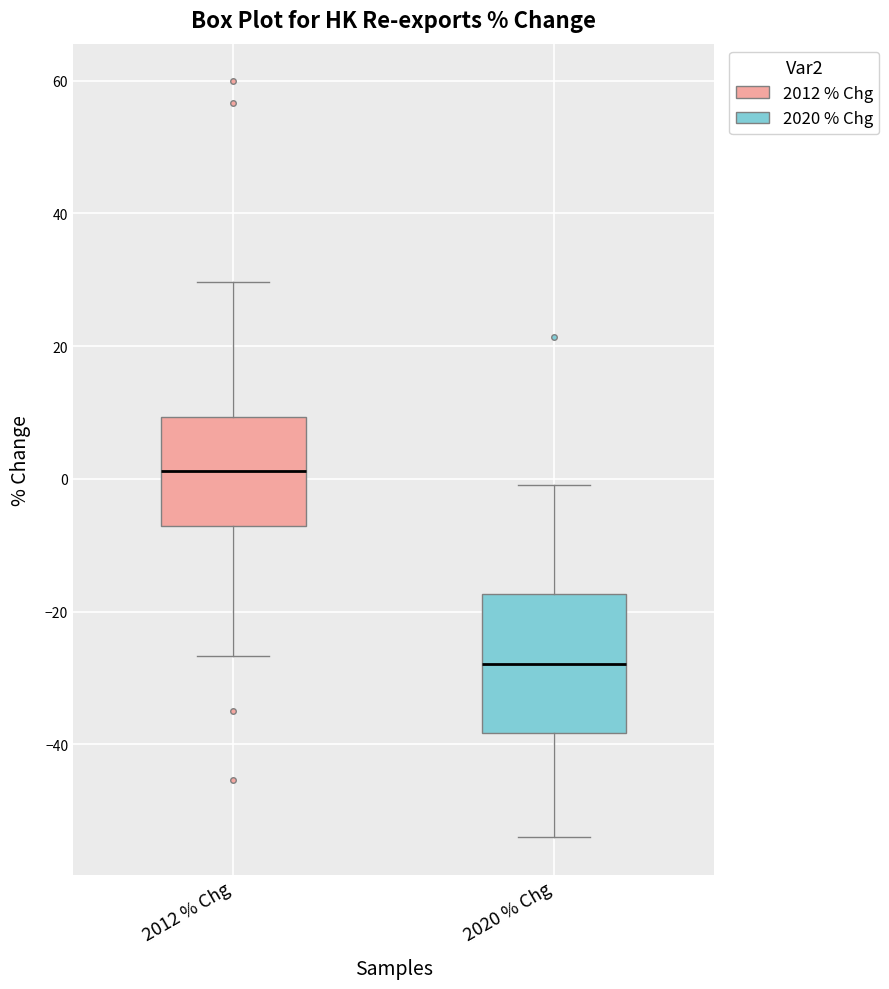

Which box has the highest median line?

2012 % Chg